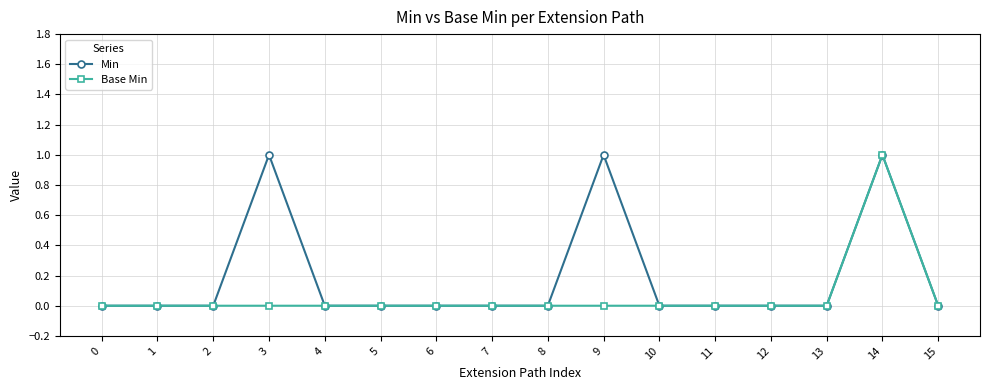

How many lines are shown in the chart?

2